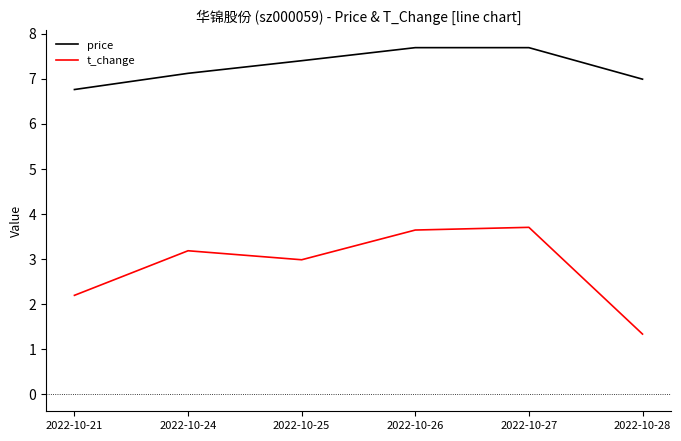

Where does the t_change series first go above 3?

2022-10-24